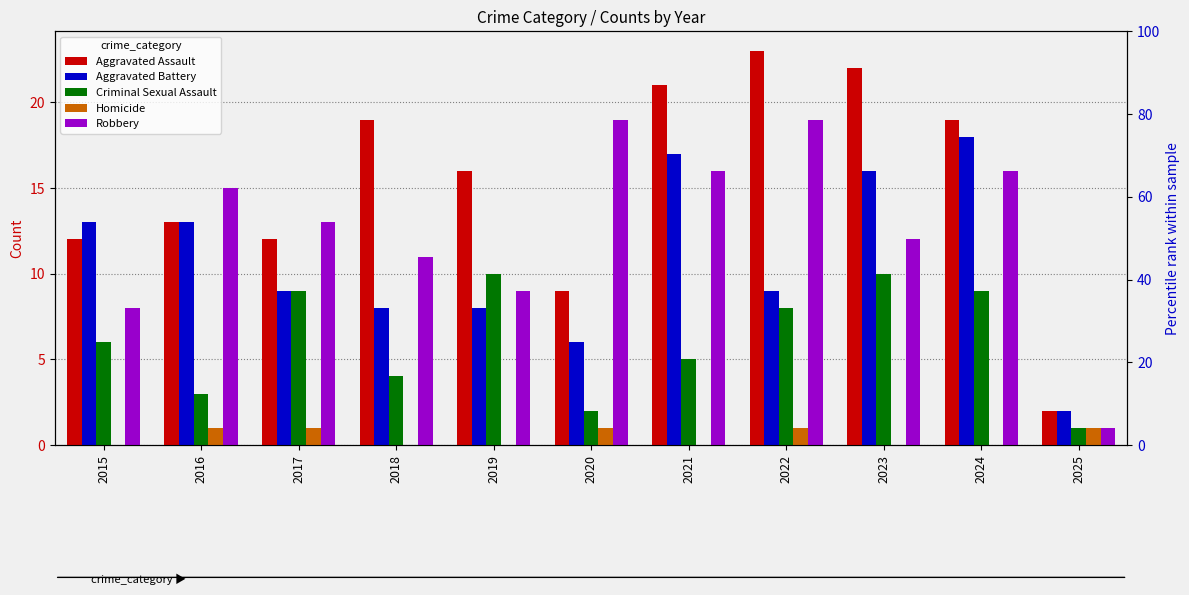

How many bars are there in each group?

5